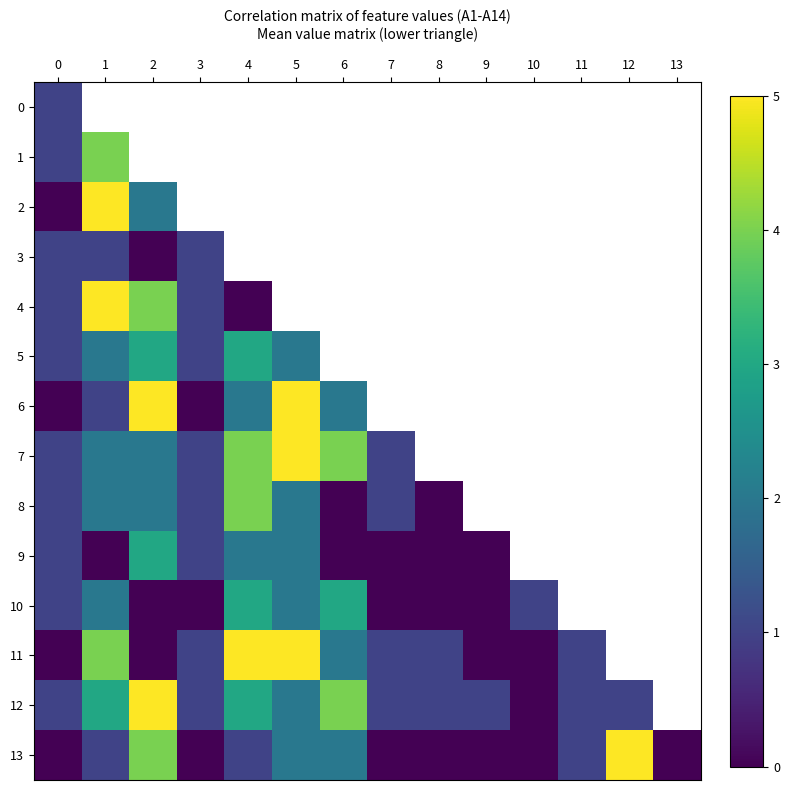

What is the maximum value shown in the chart?

5.0